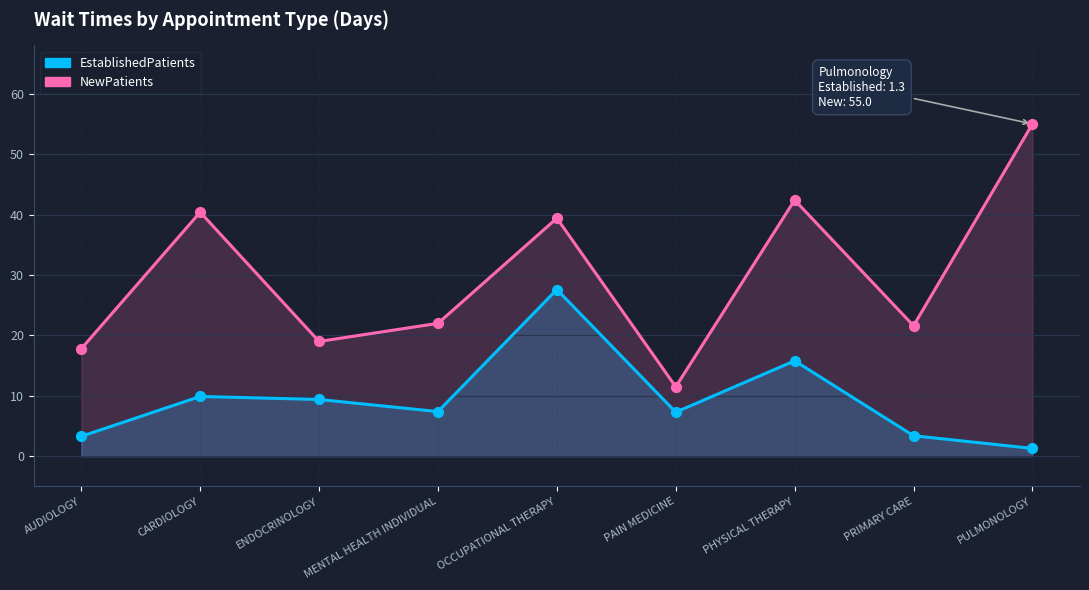

Which series reaches the maximum Y coordinate?

NewPatients